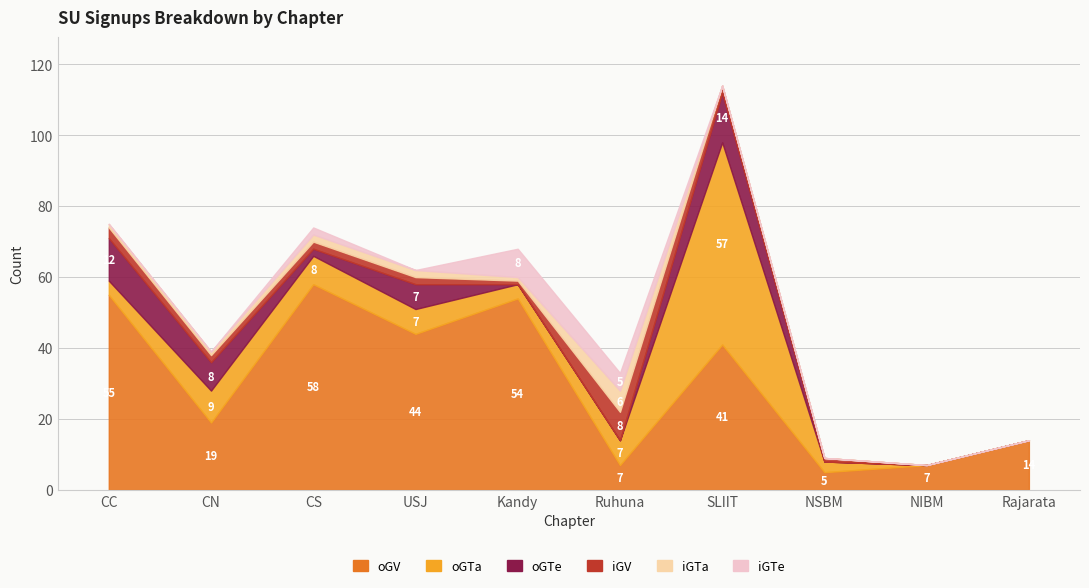

Which series has the largest range (max minus min)?

oGTa